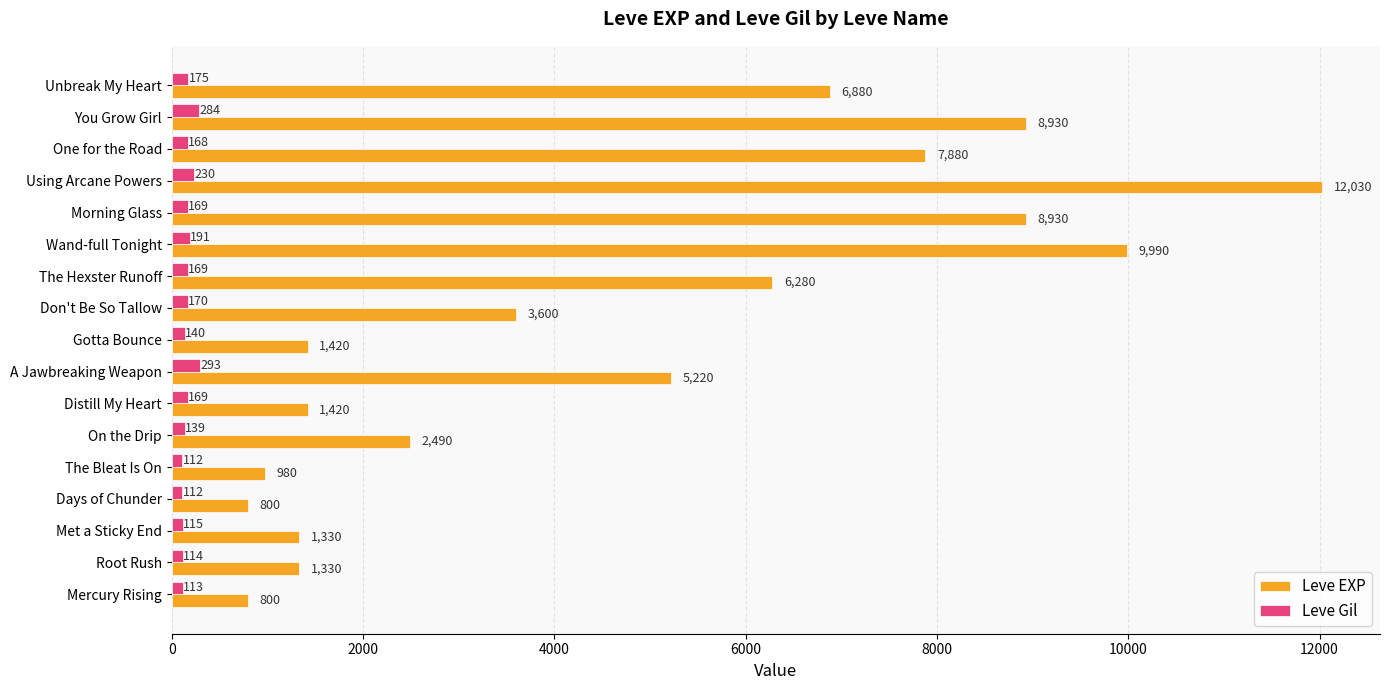

How many distinct data groups are displayed?

2